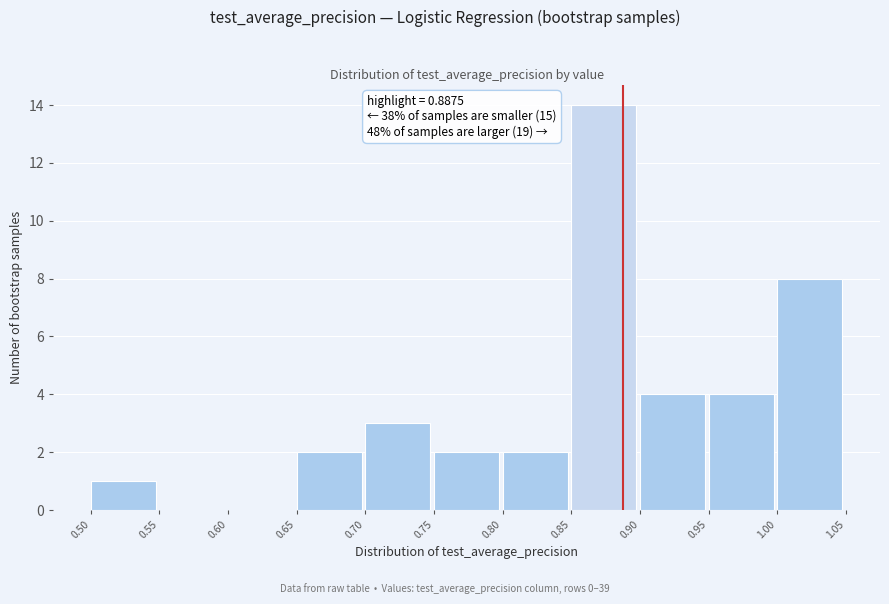

Which range on the x-axis has the tallest bar?

0.85 to 0.90